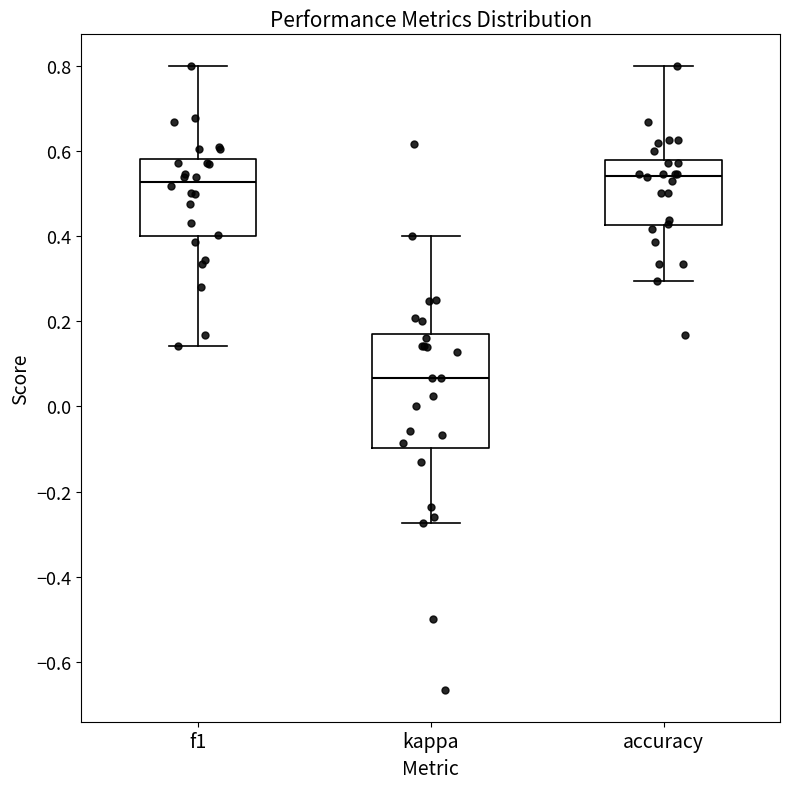

Comparing the boxes themselves (not the whiskers), which one is the tallest?

kappa